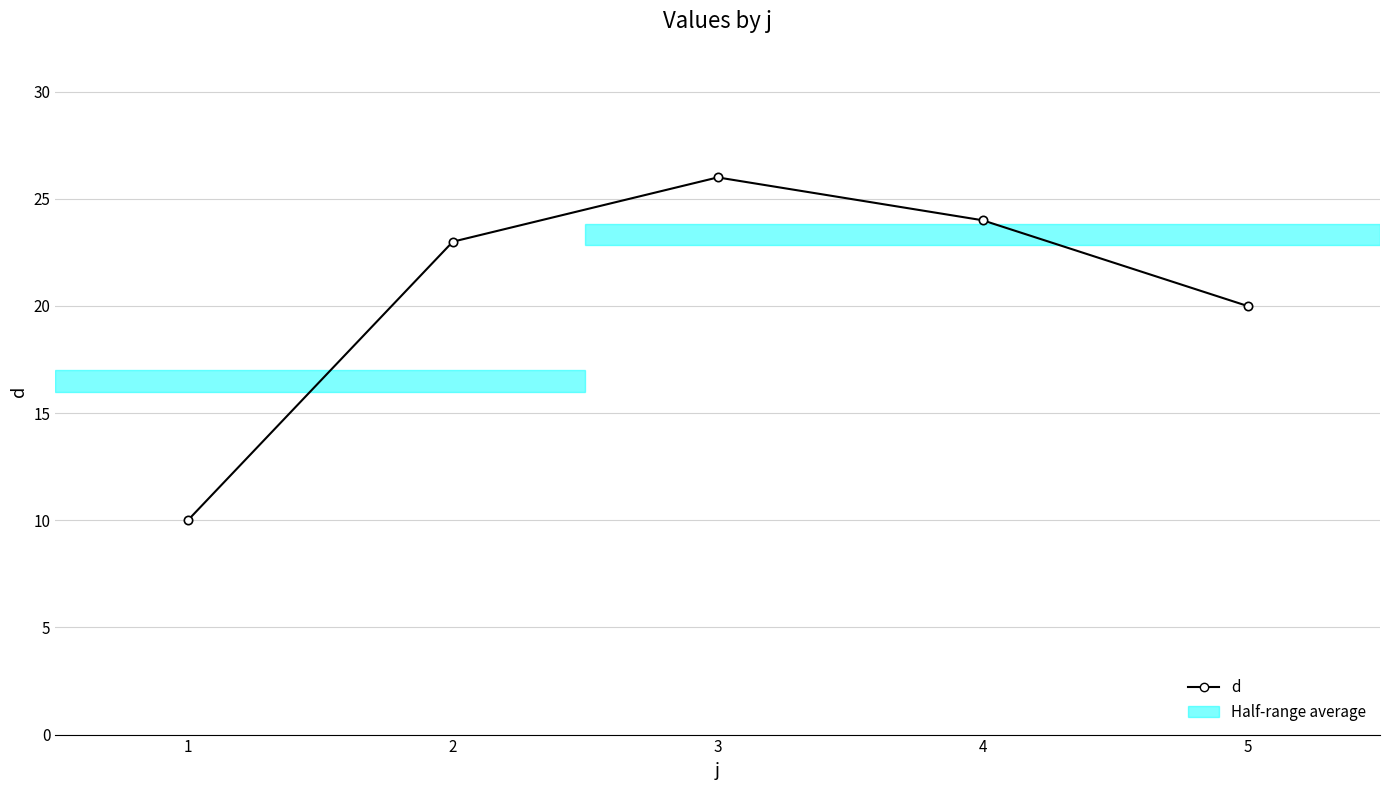

How many data points are less than 23?

2